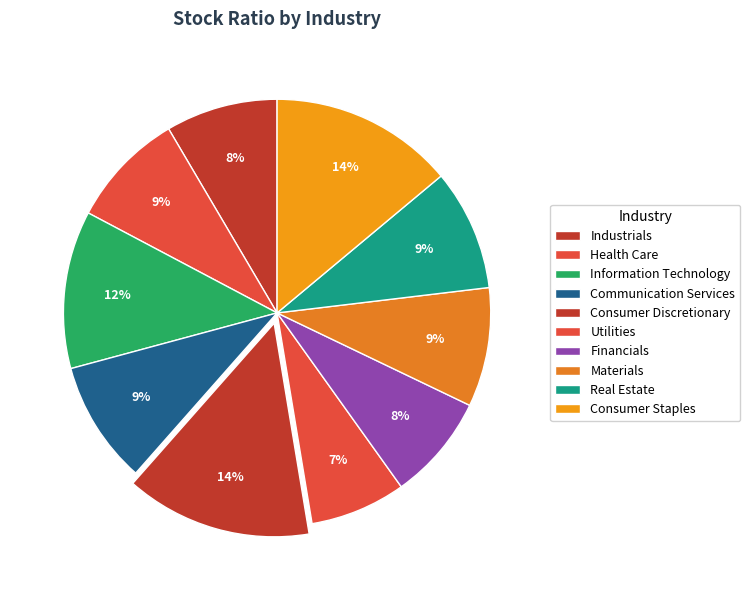

Count the number of slices in the pie.

10